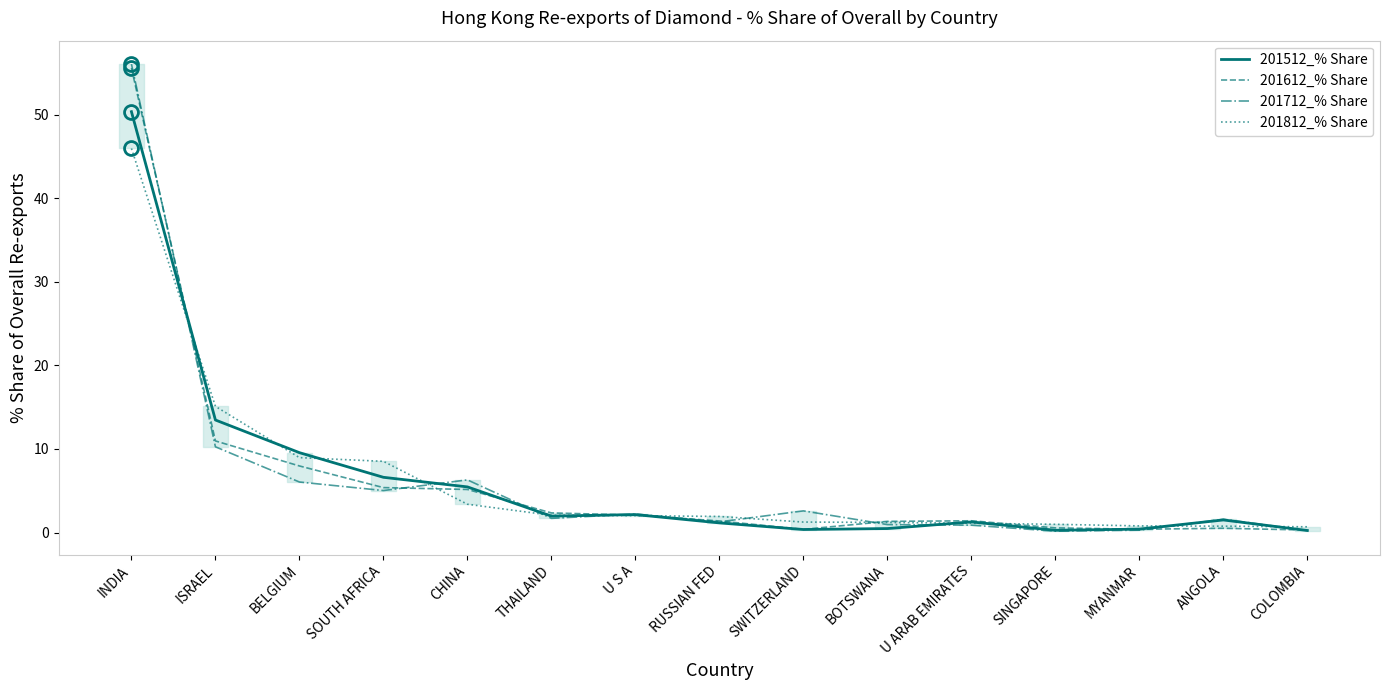

What is the difference between the maximum and second lowest values in the 201812_% Share series?

45.2